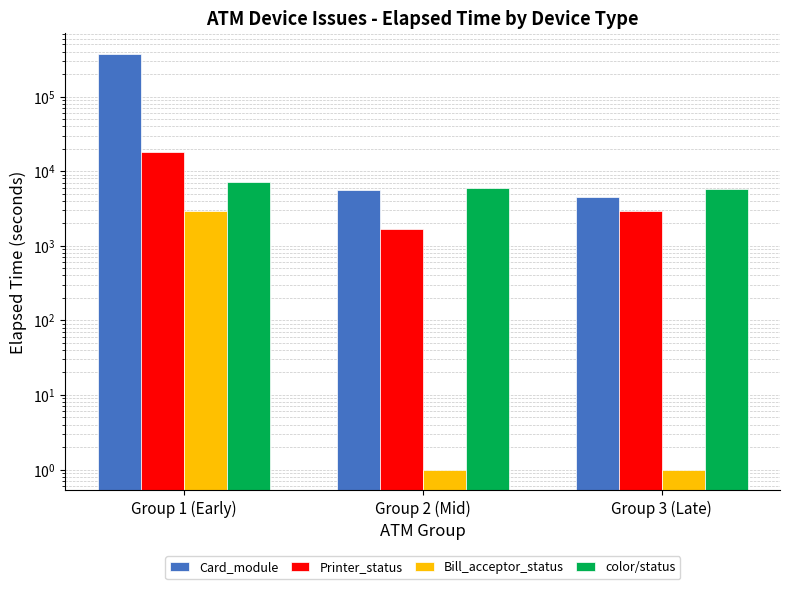

How many groups of bars are there?

3